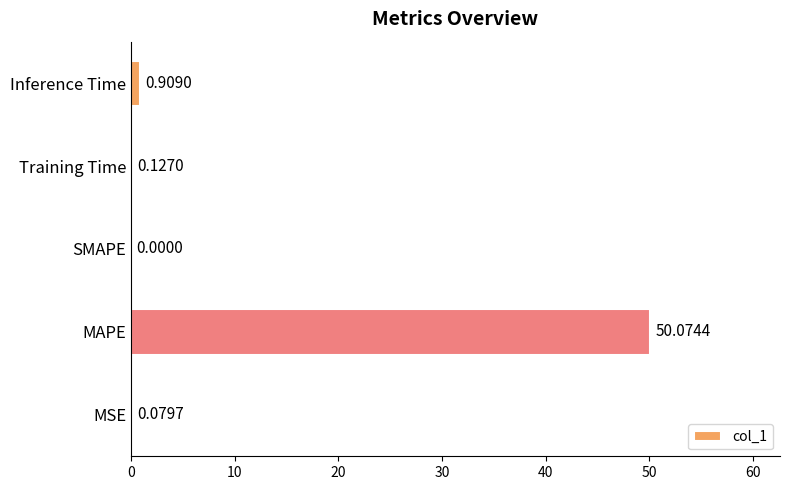

Which category has the highest value across all series?

MAPE